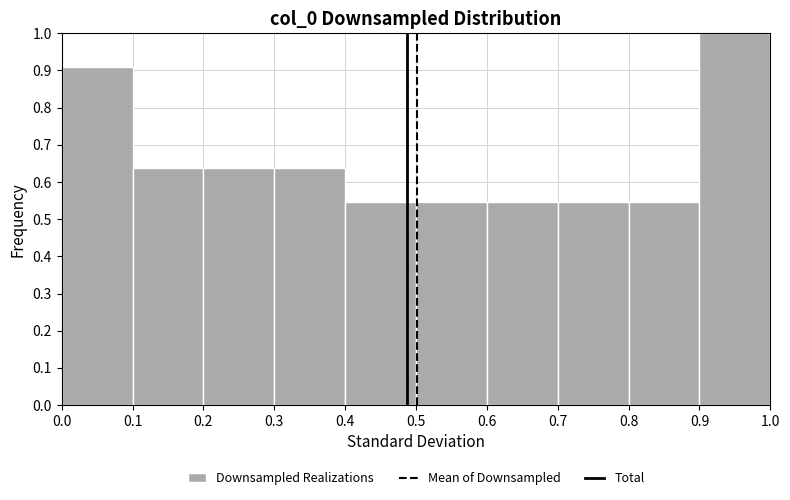

How tall is the bar that spans 0.8 to 0.9 on the x-axis? The values are not printed on the chart, so give them approximately, as read against the axis.

0.55